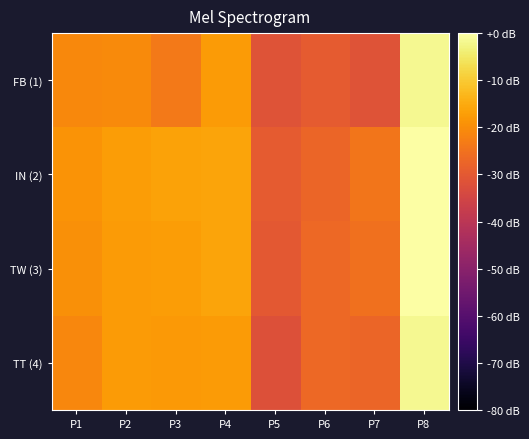

Reading left to right, transcribe all the data shown in this chart.

FB (1): P1=-20.7	P2=-20.6	P3=-23.7	P4=-17.6	P5=-31.5	P6=-29.6	P7=-31.5	P8=-1.6
IN (2): P1=-18.8	P2=-17.3	P3=-16.5	P4=-16.0	P5=-29.6	P6=-27.3	P7=-24.3	P8=0.0
TW (3): P1=-19.5	P2=-17.6	P3=-17.4	P4=-16.0	P5=-30.3	P6=-26.6	P7=-25.2	P8=0.0
TT (4): P1=-21.2	P2=-17.6	P3=-18.1	P4=-17.6	P5=-32.0	P6=-26.6	P7=-27.3	P8=-1.6